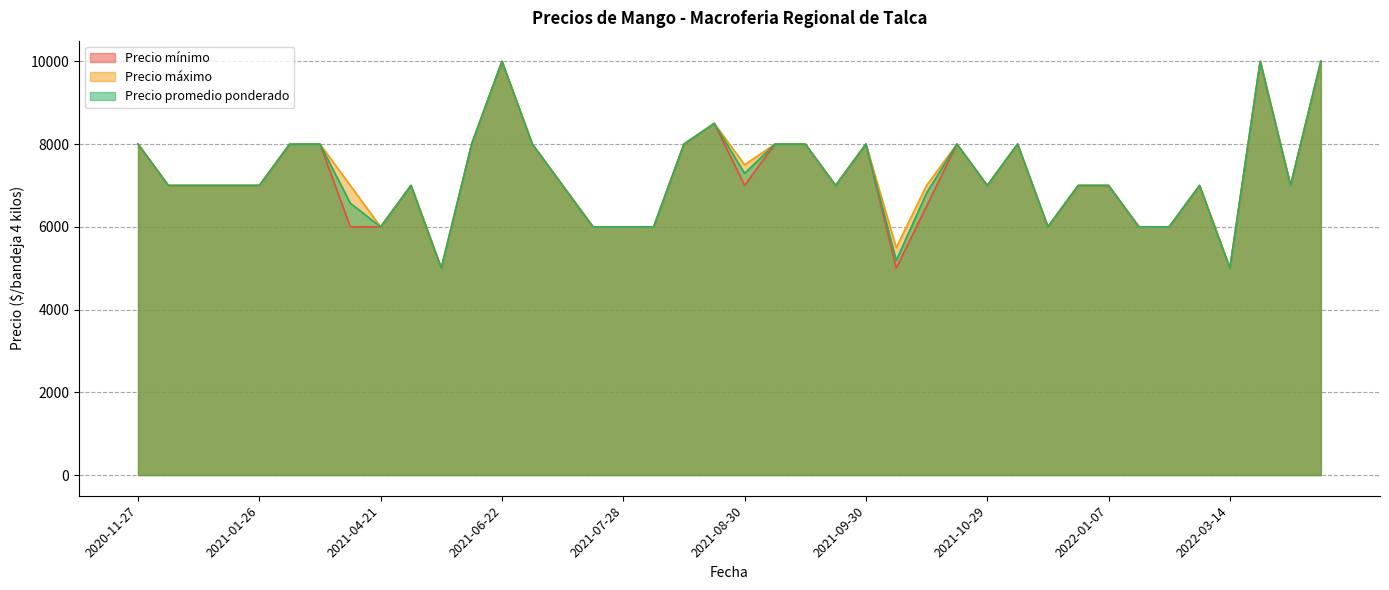

Does the chart display data point markers on the line(s)?

No